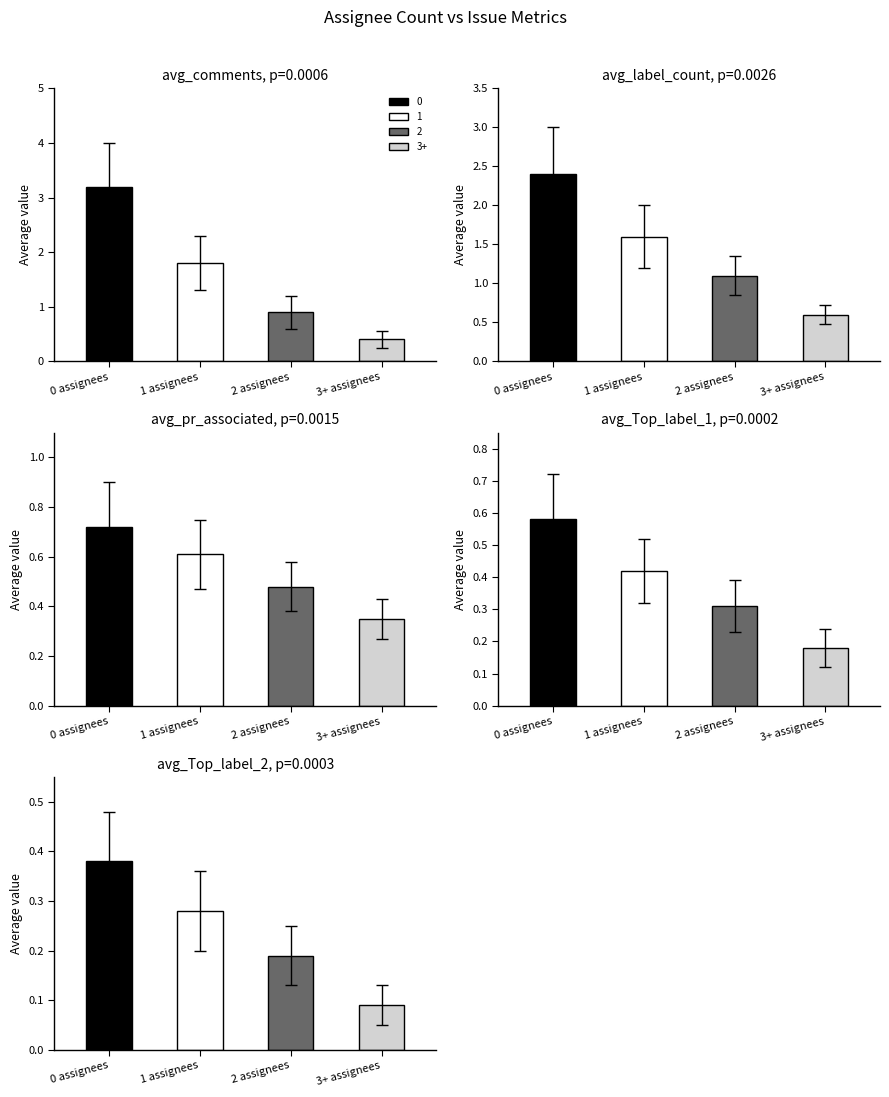

Is it true that avg_label_count equals 1.6 at 1?

True